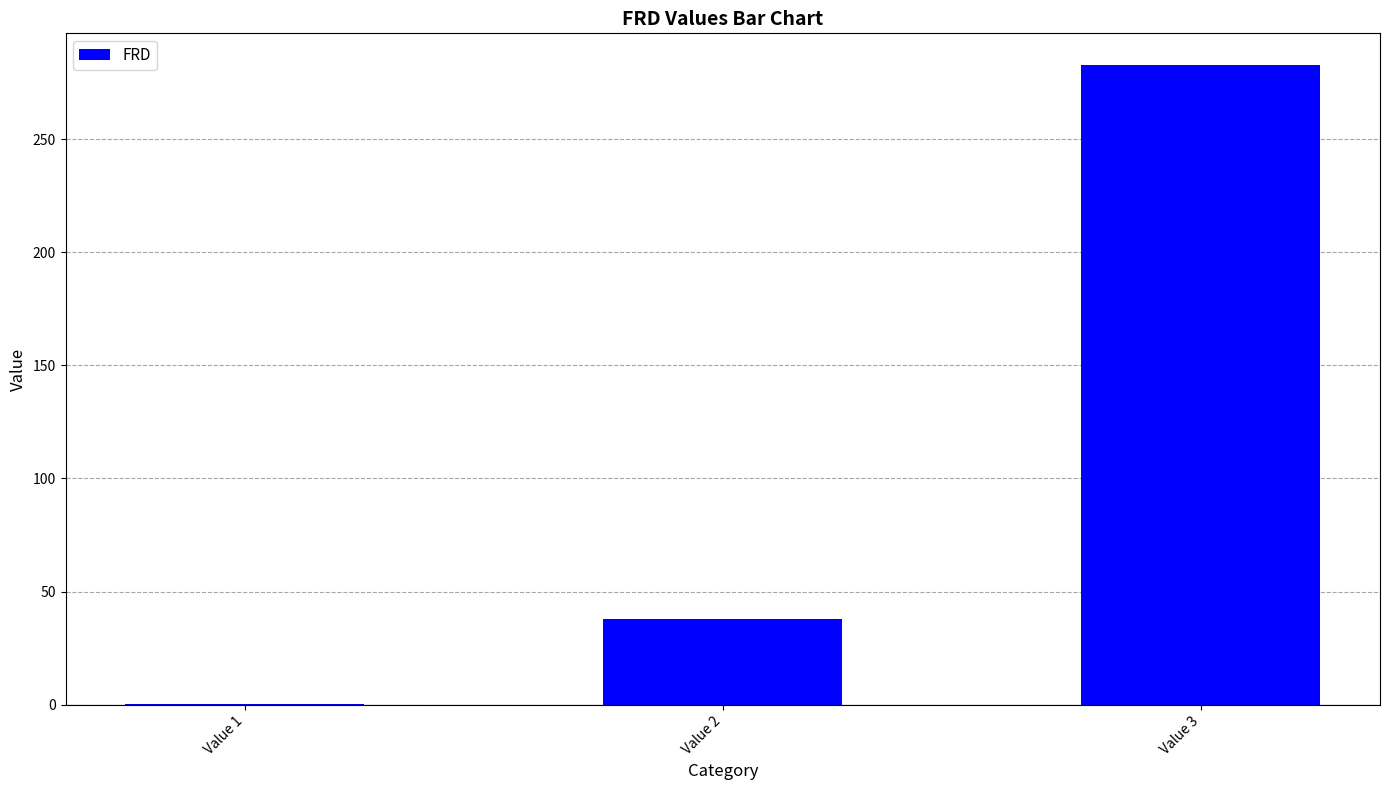

Where is the data nearest to the value 141?

Value 2